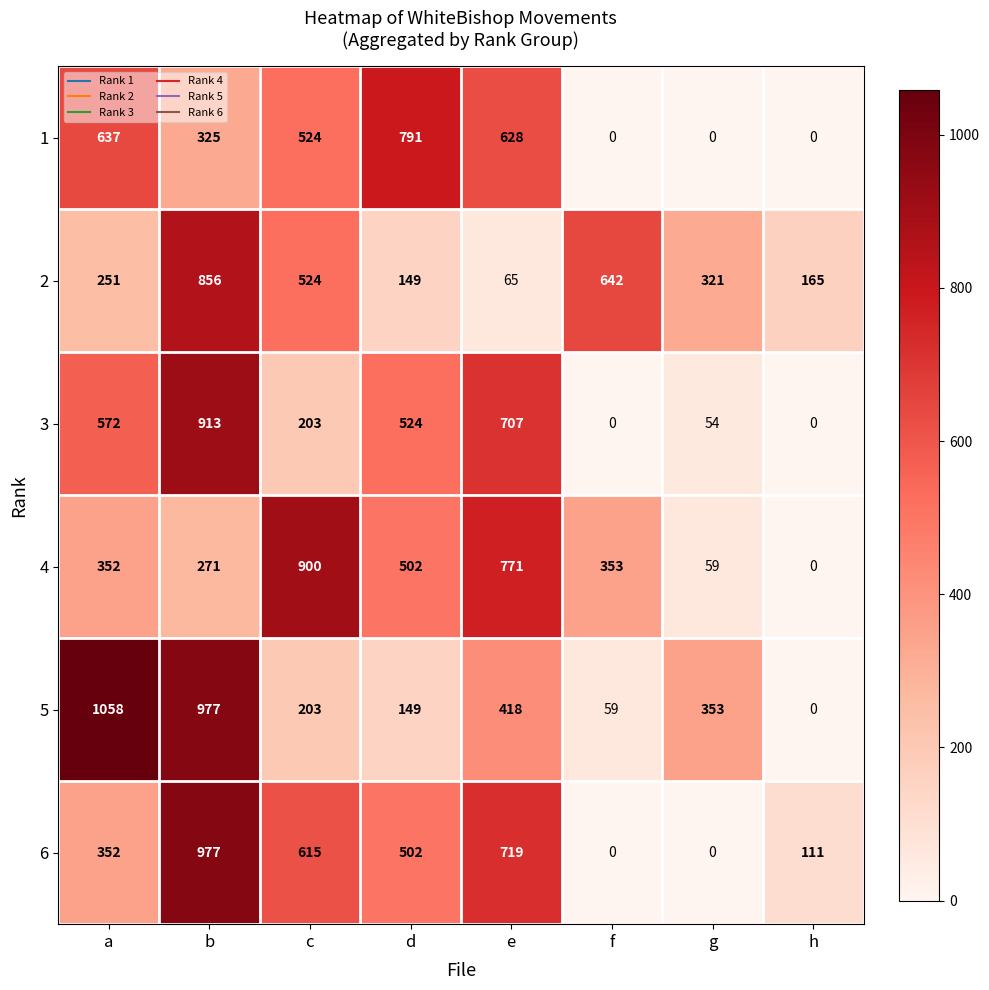

The value of 3 at d is 923. True or false?

False